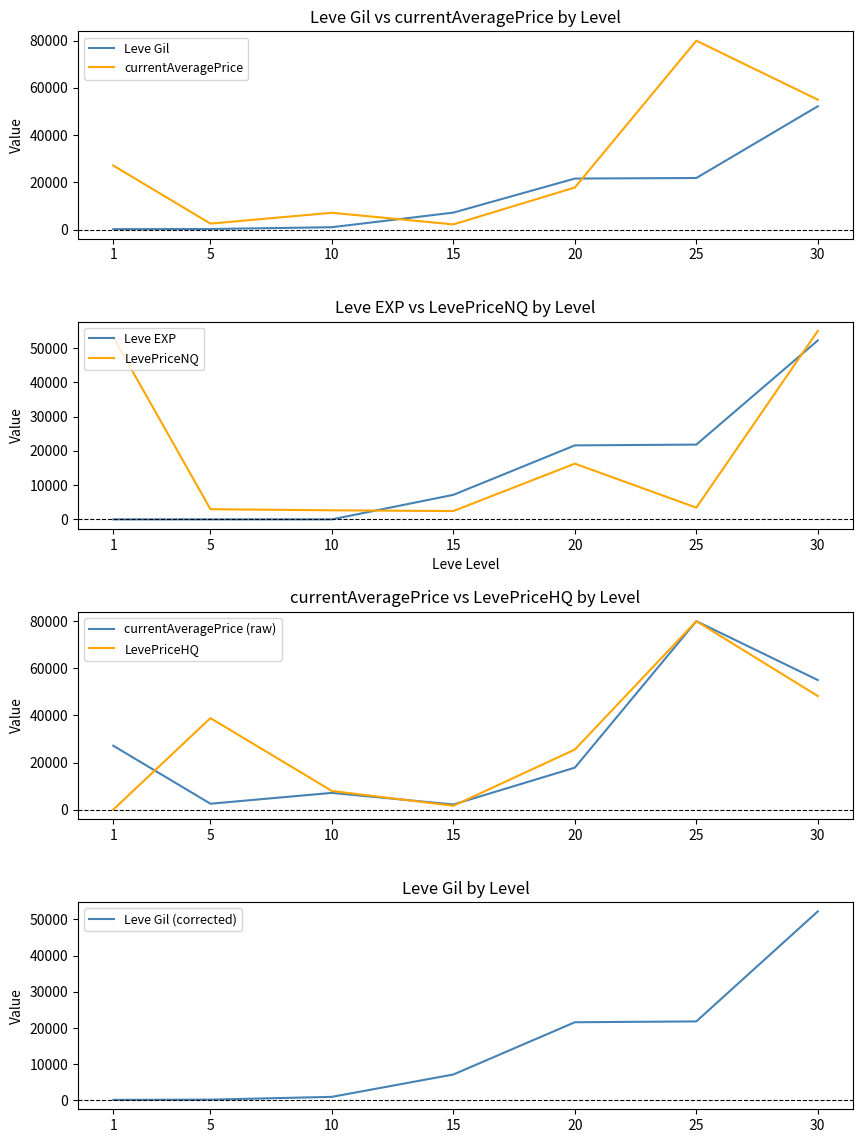

What is the lowest value of the Leve Gil series?

160.0